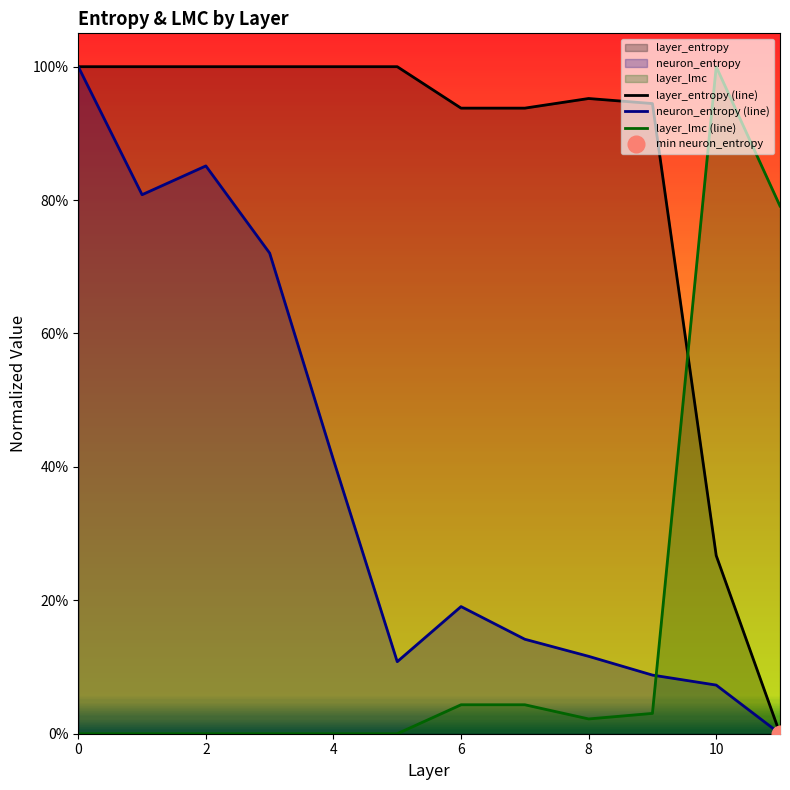

What is the total value across all series at 3?

1.7